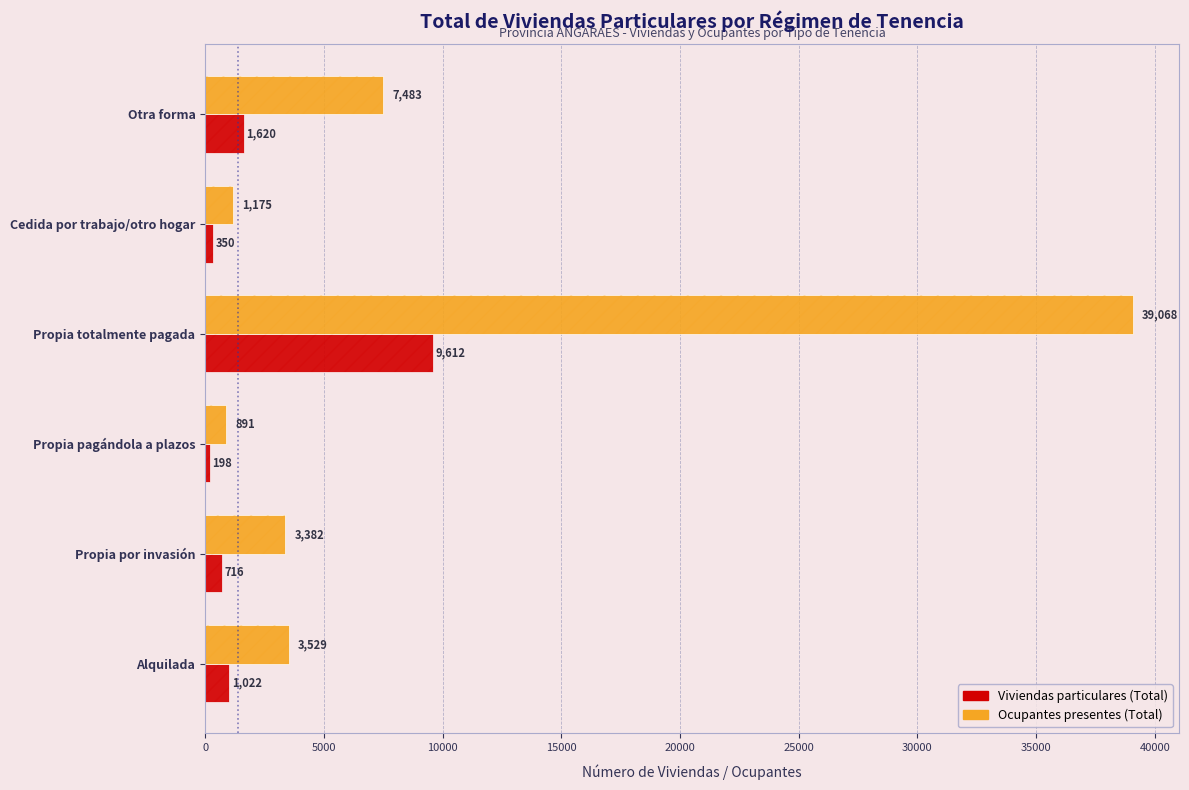

Rank the series at Alquilada from lowest to highest value.

Viviendas particulares (Total), Ocupantes presentes (Total)